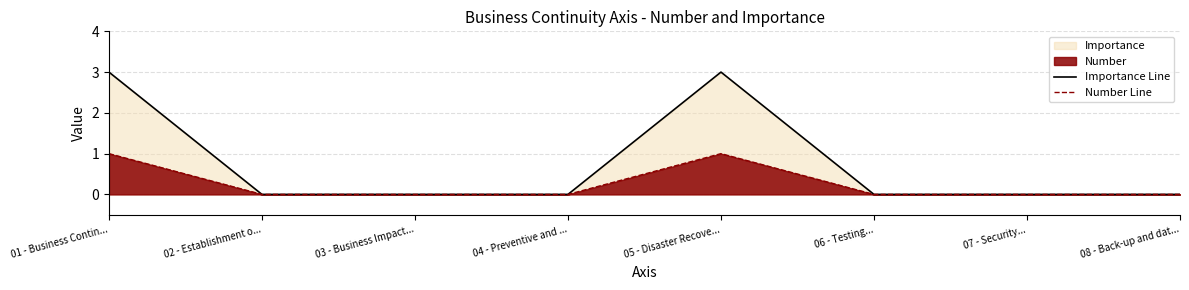

Is the value of Number Line at 06 - Testing... greater than the value of Importance Line at 03 - Business Impact...?

No